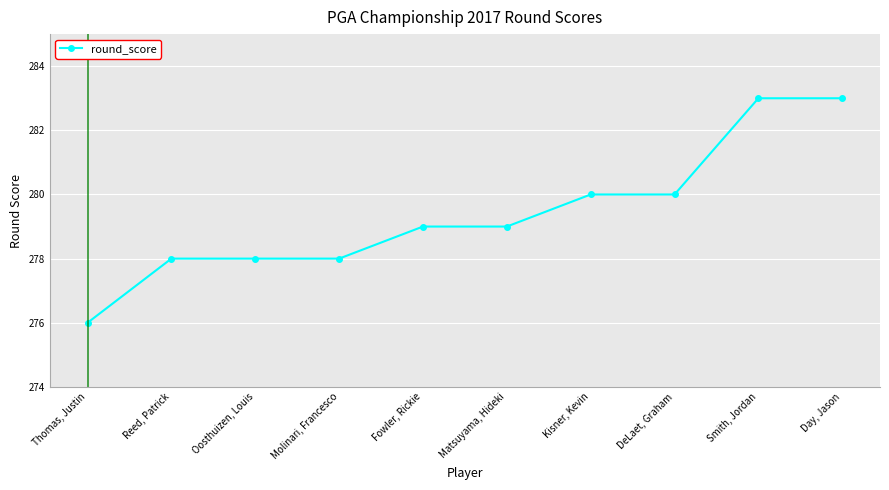

How many data points does each series have?

10